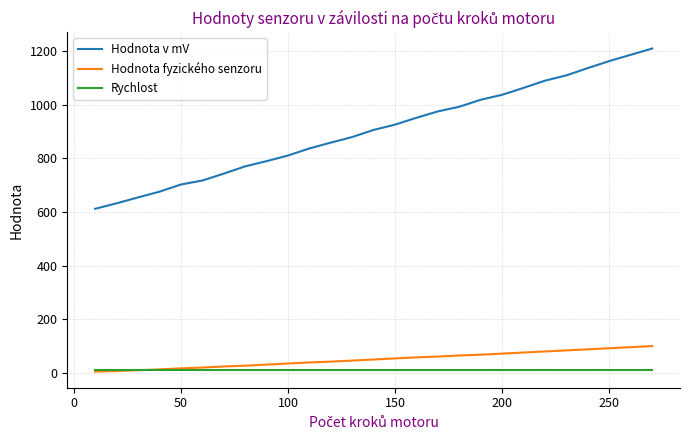

Which series has the widest spread of values?

Hodnota v mV